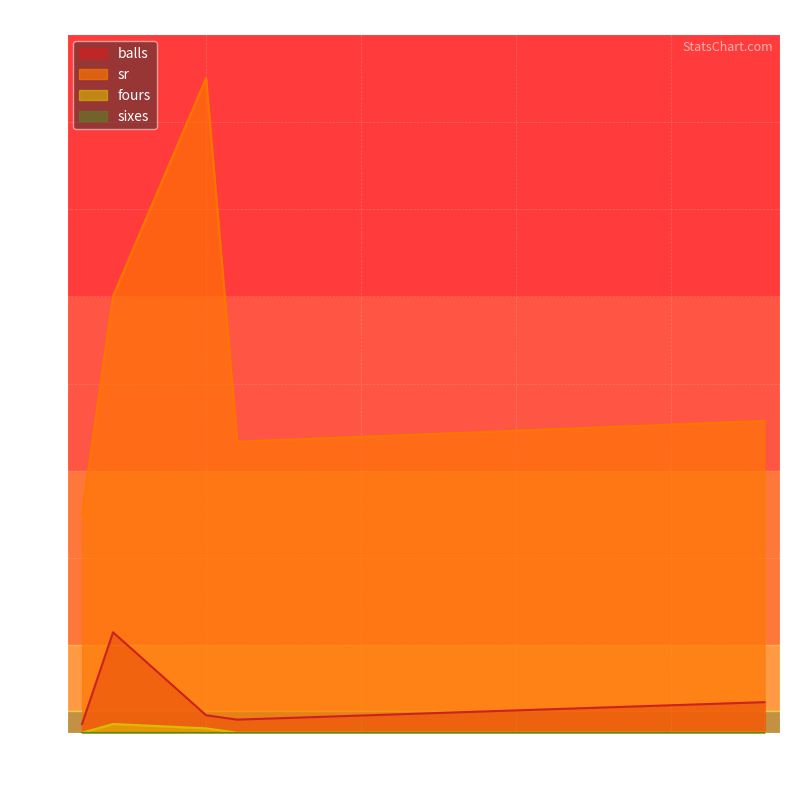

What is the greatest value displayed?

150.0